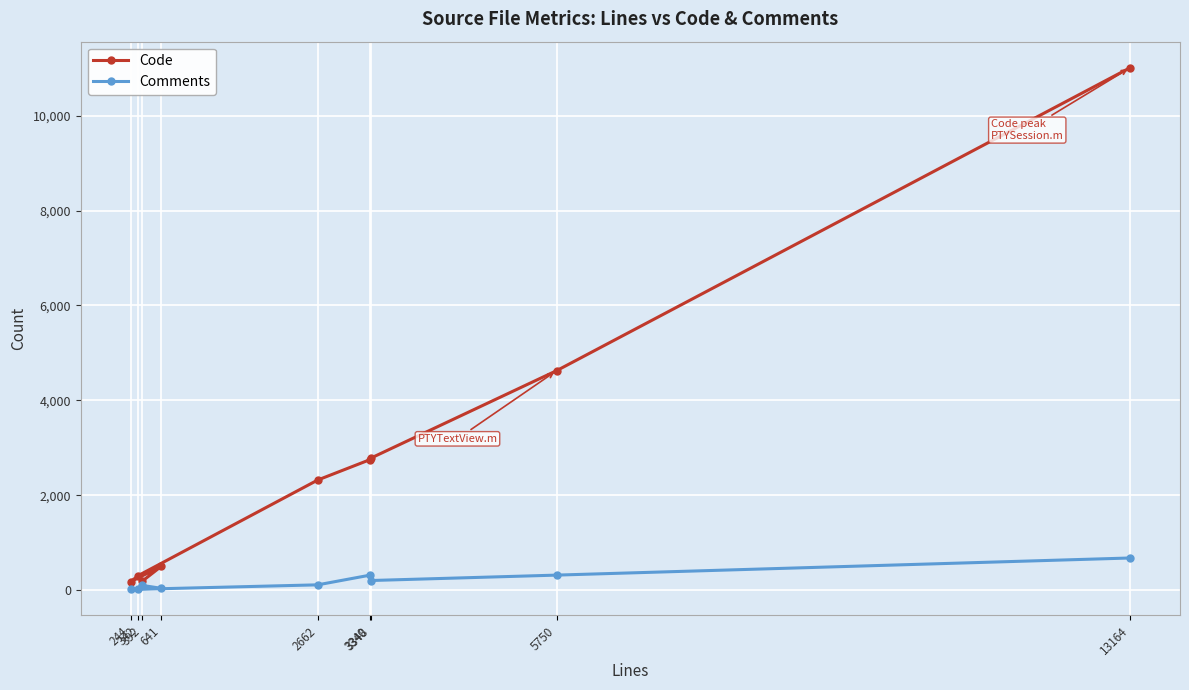

Reading right to left, list all the values displayed in this chart.

Code: 13164=11012	5750=4626	3348=2782	3340=2752	2662=2321	342=307	244=178	641=504	392=187
Comments: 13164=677	5750=316	3348=202	3340=316	2662=111	342=17	244=29	641=37	392=99